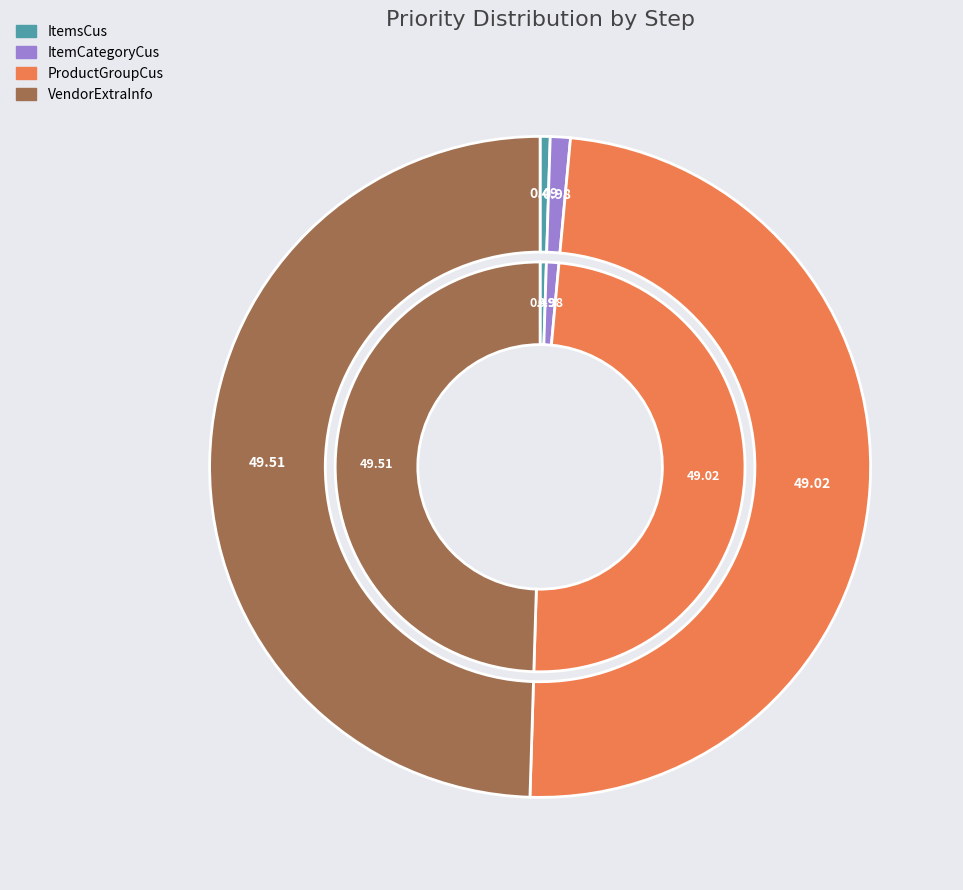

Between ItemCategoryCus and ProductGroupCus, which is larger?

ProductGroupCus